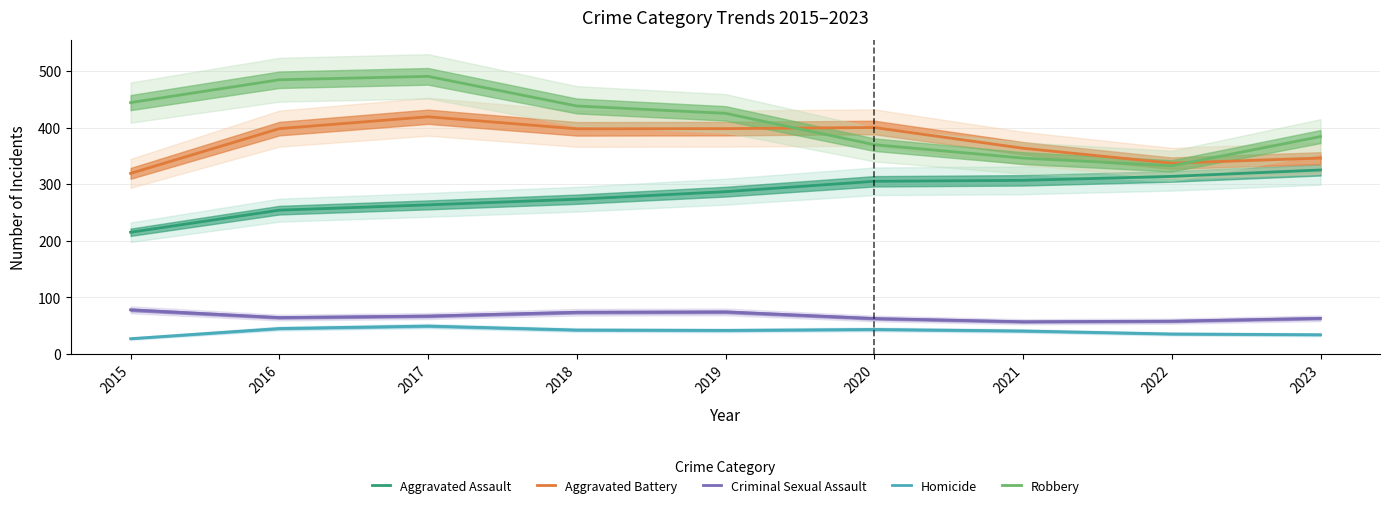

What is the value of the Robbery point at the 9th from the left?

384.0